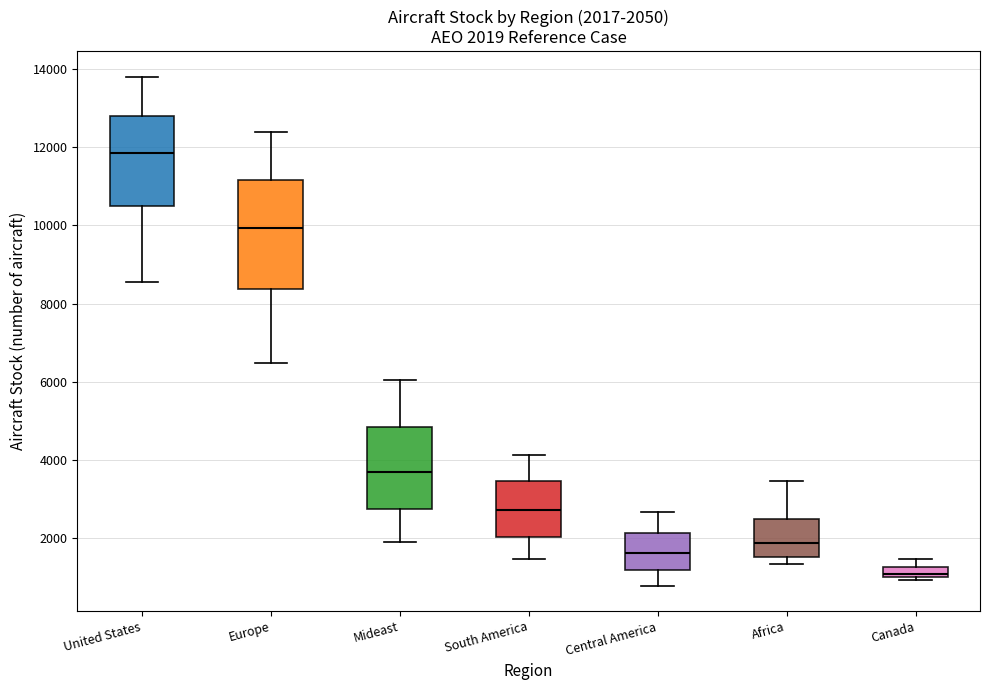

Which box's median line is the lowest?

Canada